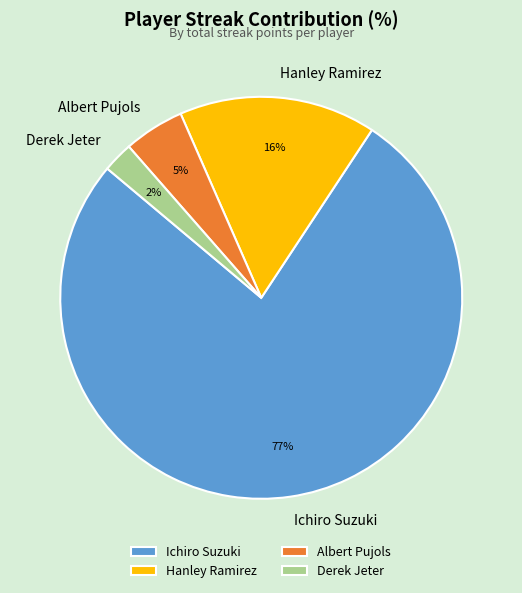

Does Ichiro Suzuki represent more than half of the total?

Yes